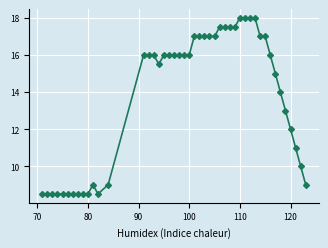

What is the greatest value displayed?

18.0